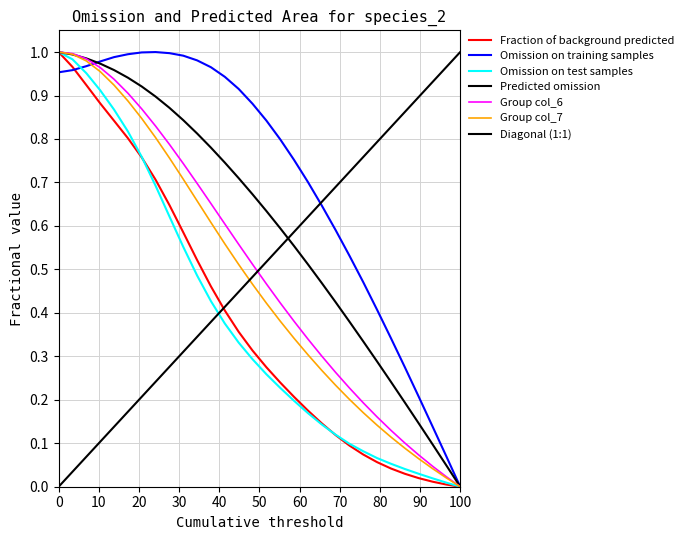

Is it true that col_2 equals 1.0 at 0?

True